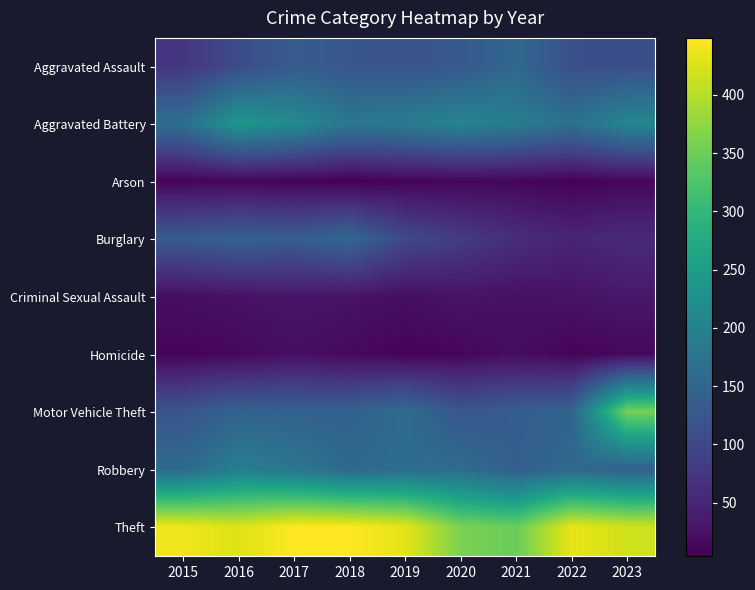

Which series changed the most between 2018 and 2020?

Theft